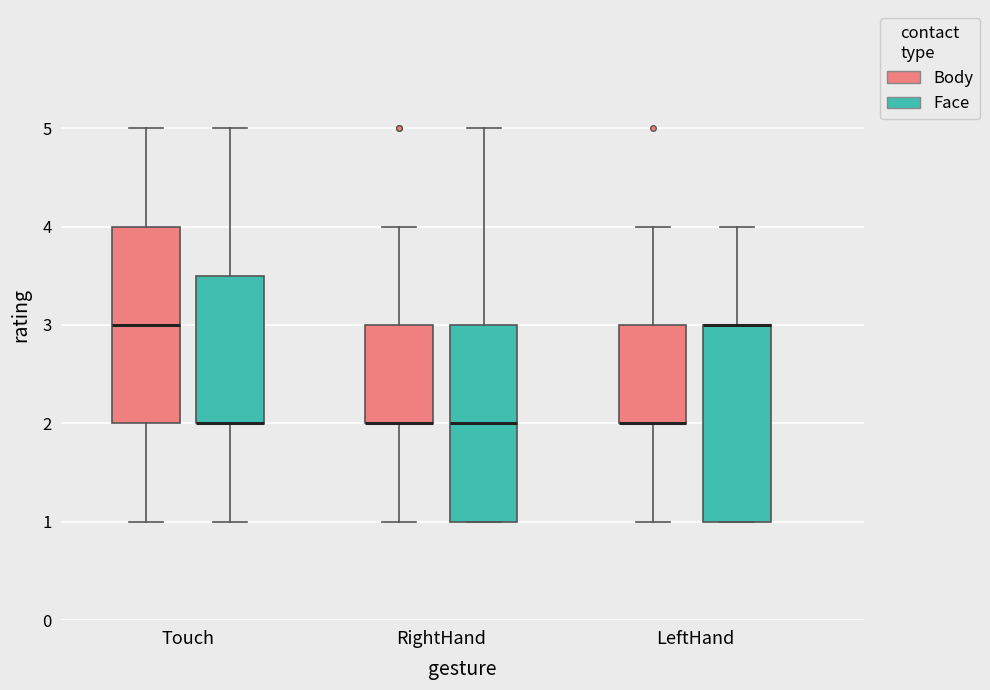

Where is the lower edge of the box for LeftHand (Face) on the y-axis? The values are not printed on the chart, so give them approximately, as read against the axis.

1.0